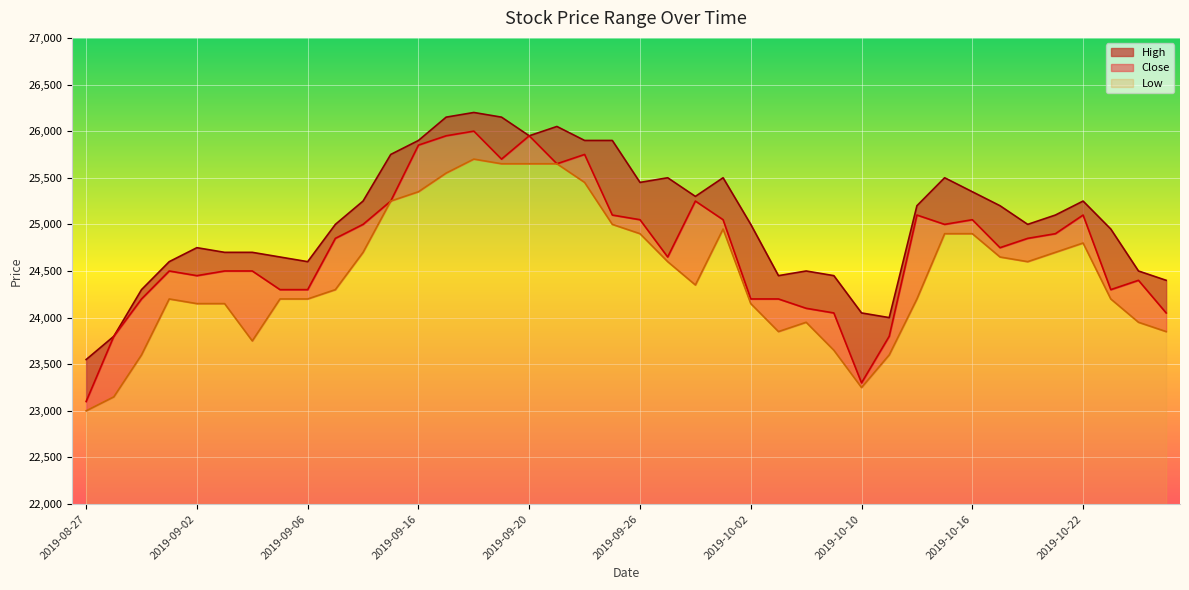

Which label corresponds to the smallest value in the chart?

2019-08-27